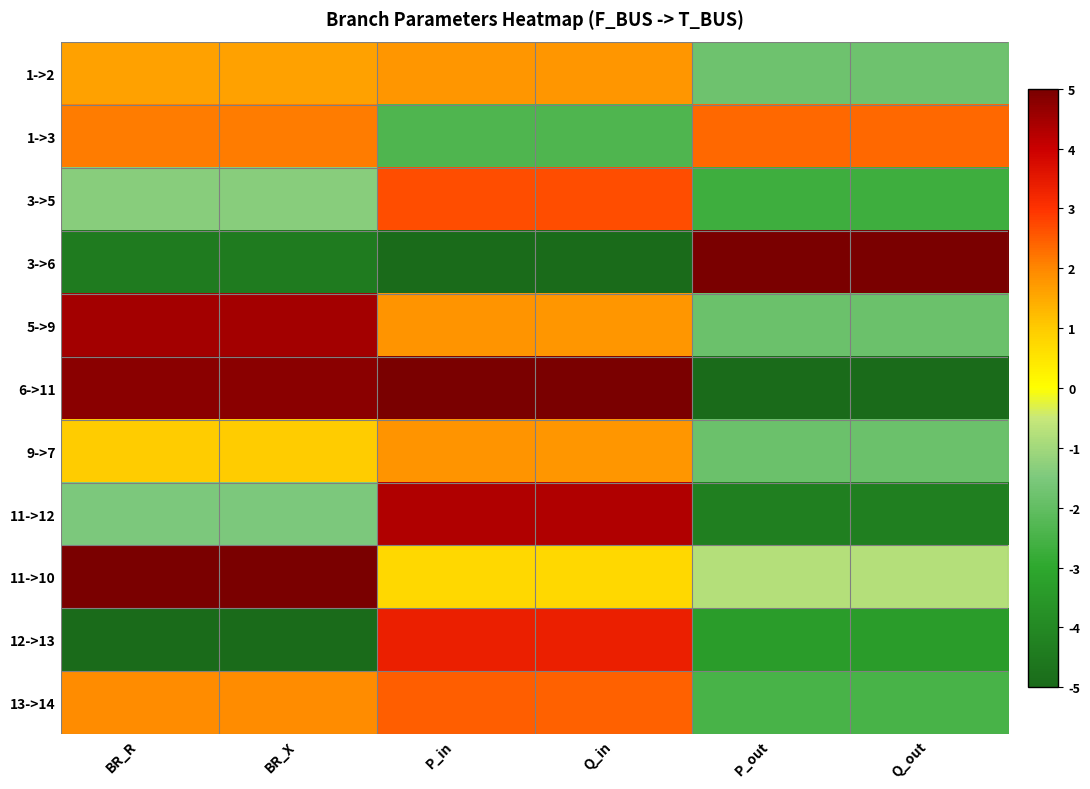

Reading left to right, transcribe all the data shown in this chart.

1->2: BR_R=1.6	BR_X=1.6	P_in=1.8	Q_in=1.8	P_out=-1.8	Q_out=-1.8
1->3: BR_R=2.1	BR_X=2.1	P_in=-2.4	Q_in=-2.4	P_out=2.4	Q_out=2.4
3->5: BR_R=-1.3	BR_X=-1.3	P_in=2.7	Q_in=2.7	P_out=-2.7	Q_out=-2.7
3->6: BR_R=-4.5	BR_X=-4.5	P_in=-5.0	Q_in=-5.0	P_out=5.0	Q_out=5.0
5->9: BR_R=4.5	BR_X=4.5	P_in=1.8	Q_in=1.8	P_out=-1.8	Q_out=-1.8
6->11: BR_R=4.8	BR_X=4.8	P_in=5.0	Q_in=5.0	P_out=-5.0	Q_out=-5.0
9->7: BR_R=1.0	BR_X=1.0	P_in=1.8	Q_in=1.8	P_out=-1.8	Q_out=-1.8
11->12: BR_R=-1.5	BR_X=-1.5	P_in=4.3	Q_in=4.3	P_out=-4.3	Q_out=-4.3
11->10: BR_R=5.0	BR_X=5.0	P_in=0.8	Q_in=0.8	P_out=-0.8	Q_out=-0.8
12->13: BR_R=-5.0	BR_X=-5.0	P_in=3.4	Q_in=3.4	P_out=-3.4	Q_out=-3.4
13->14: BR_R=1.9	BR_X=1.9	P_in=2.5	Q_in=2.5	P_out=-2.5	Q_out=-2.5